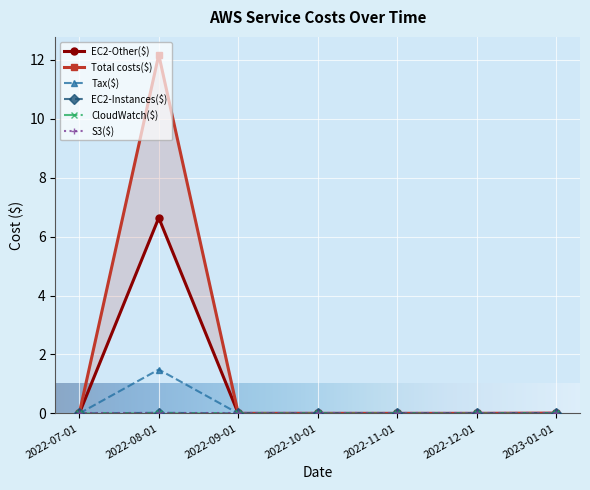

Reading right to left, transcribe all the data shown in this chart.

EC2-Other($): 0.0	0.0	0.0	0.0	0.0	6.6	0.0
Total costs($): 0.0	0.0	0.0	0.0	0.0	12.2	0.0
Tax($): 0.0	0.0	0.0	0.0	0.0	1.5	0.0
EC2-Instances($): 0.0	0.0	0.0	0.0	0.0	0.0	0.0
CloudWatch($): 0.0	0.0	0.0	0.0	0.0	0.0	0.0